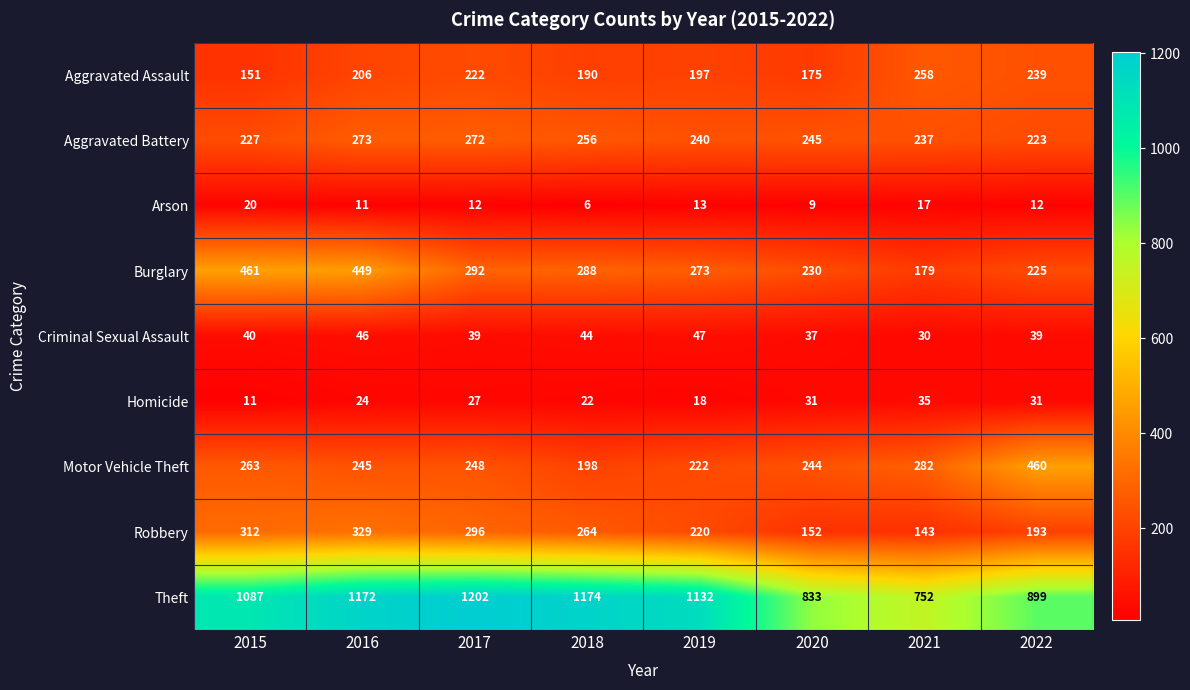

Read the Homicide value at 2018, to the nearest 5.

20